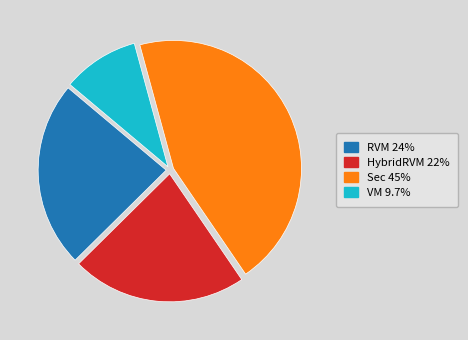

Which category has the smallest portion of the pie?

VM